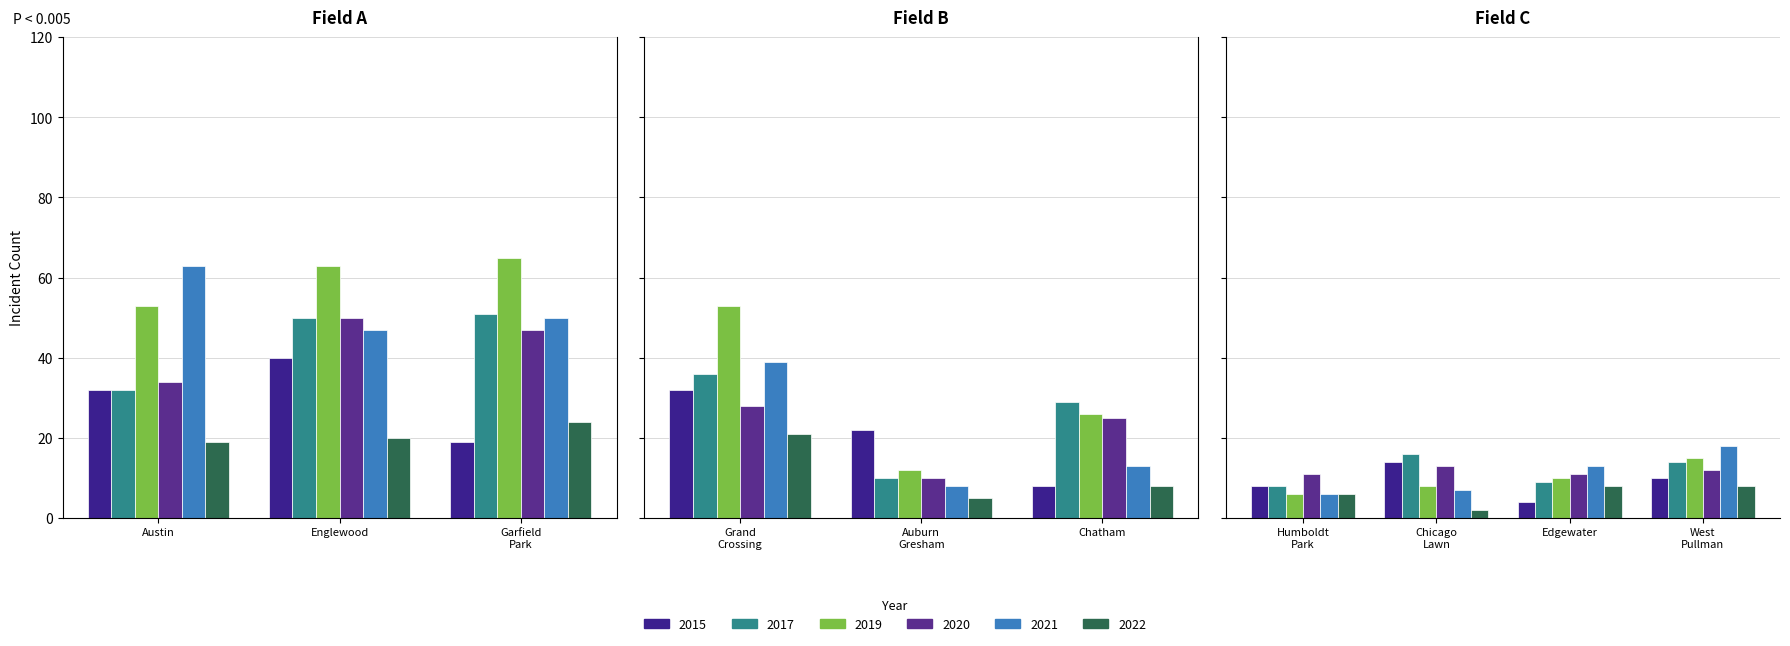

What is the total value across all series at 2?

256